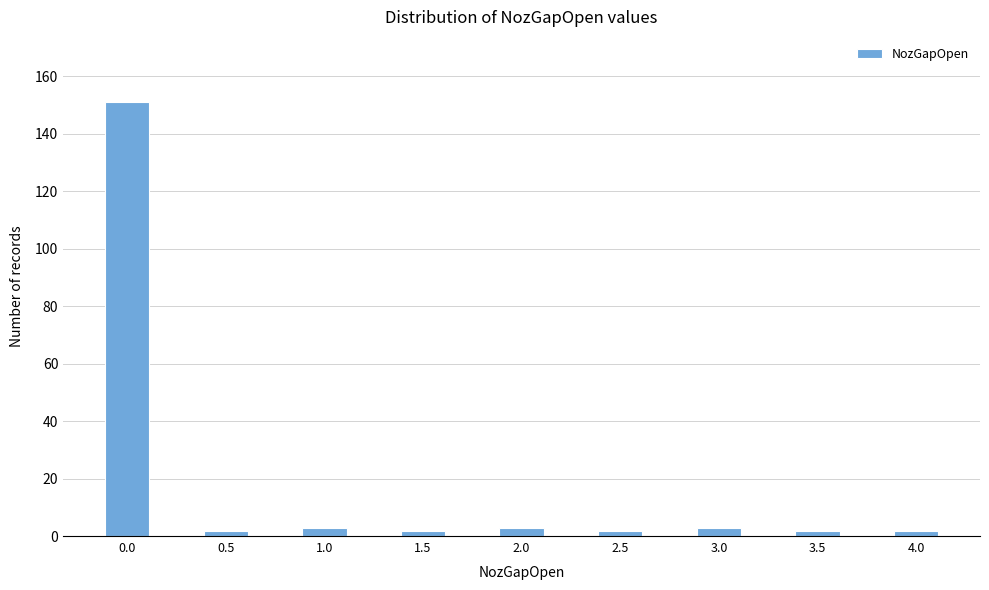

Reading left to right, list all the values displayed in this chart.

0.0=151	0.5=2	1.0=3	1.5=2	2.0=3	2.5=2	3.0=3	3.5=2	4.0=2